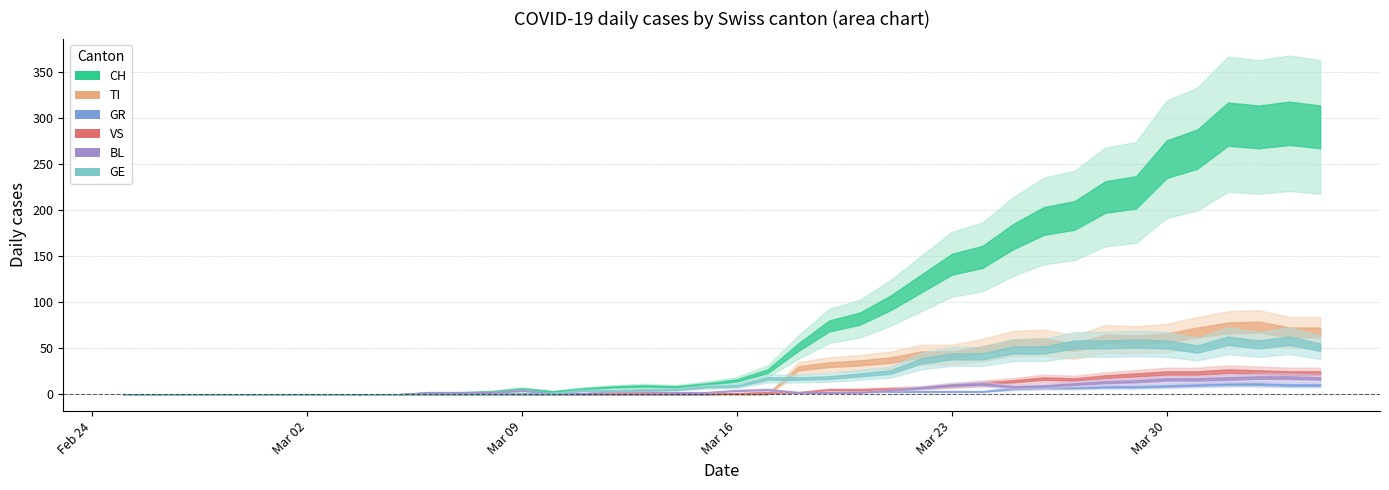

List the series in order of their peak value, highest first.

CH, TI, GE, VS, BL, GR